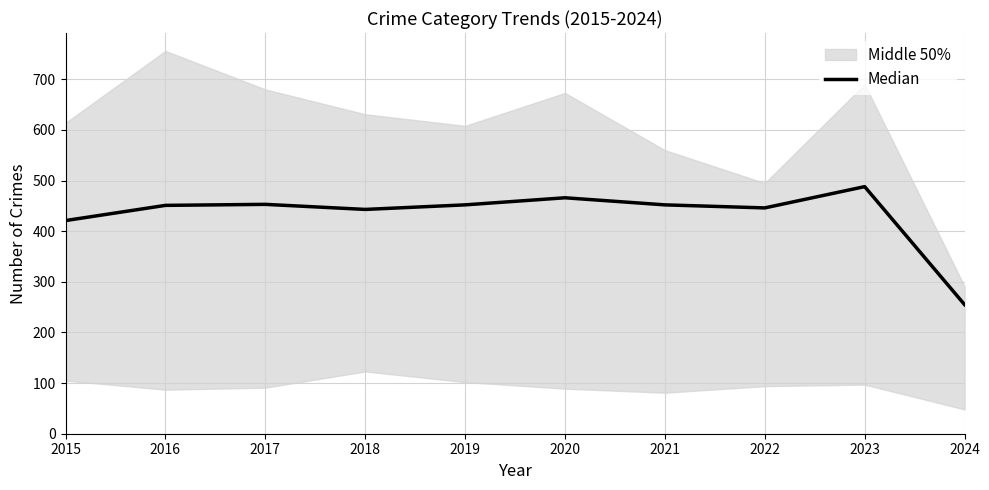

Is it true that the value at 2023 is 488?

True